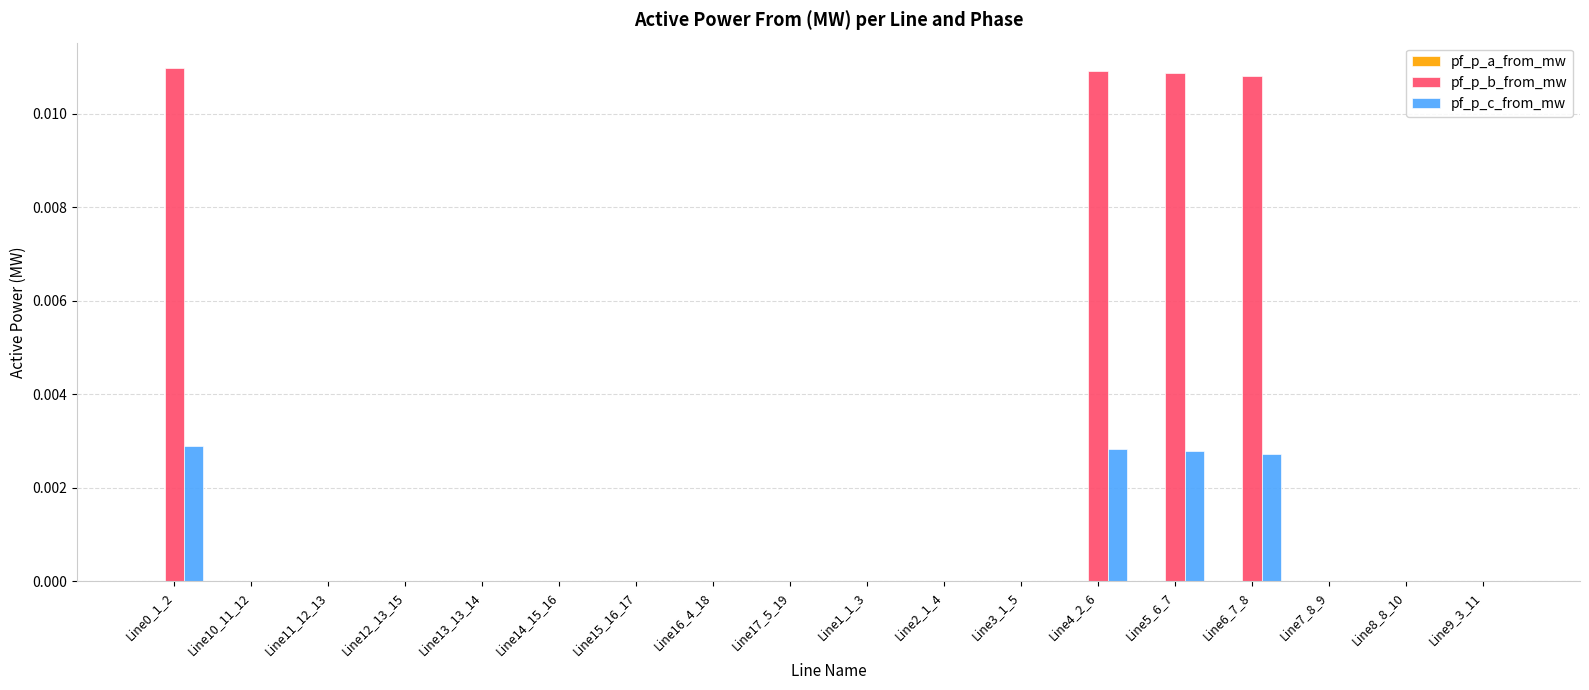

Is it true that pf_p_b_from_mw equals -0.0 at Line11_12_13?

True